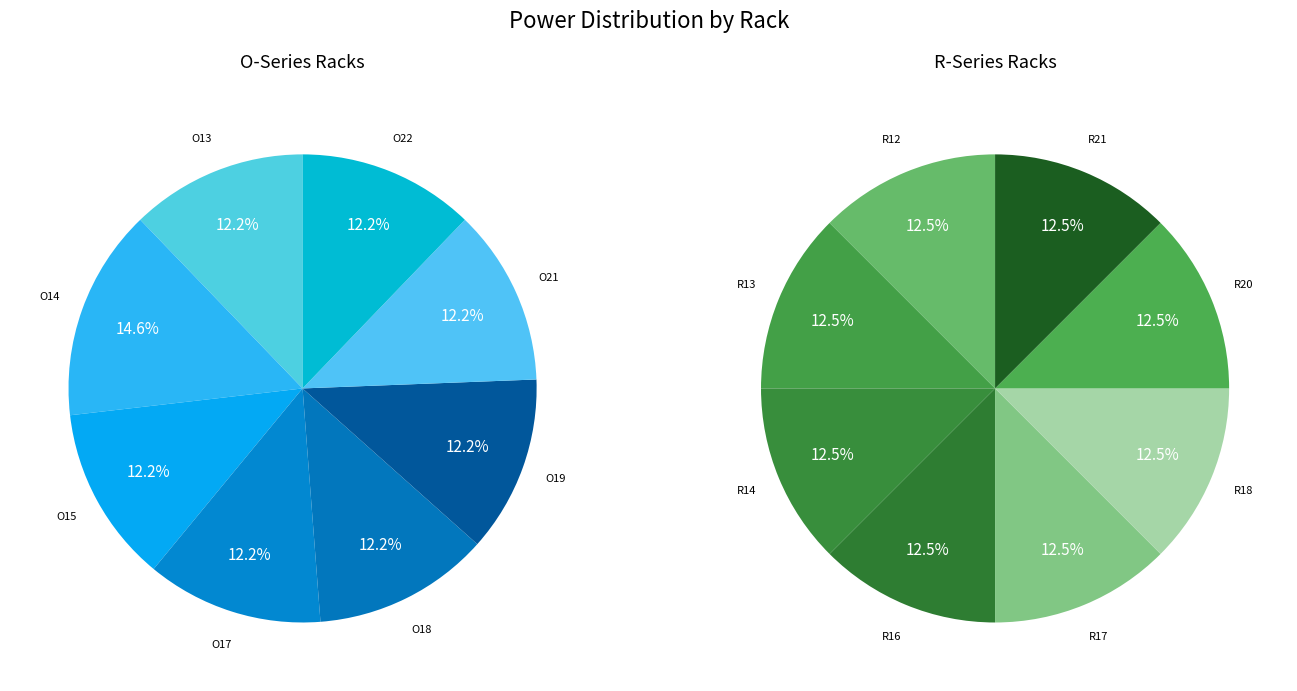

Count the number of slices in the pie.

8